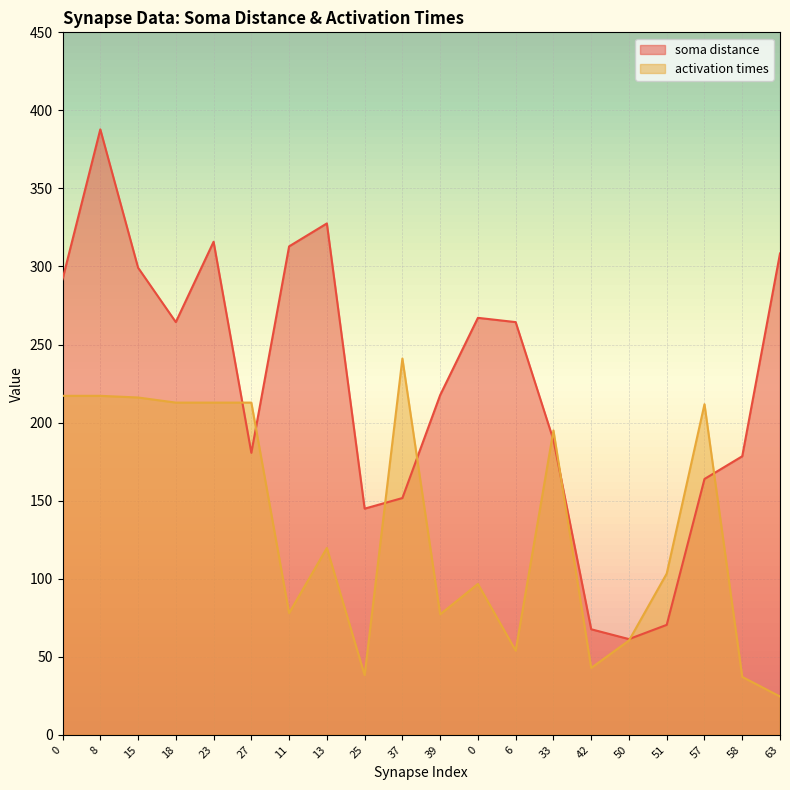

True or false: soma distance and activation times cross at least once.

True